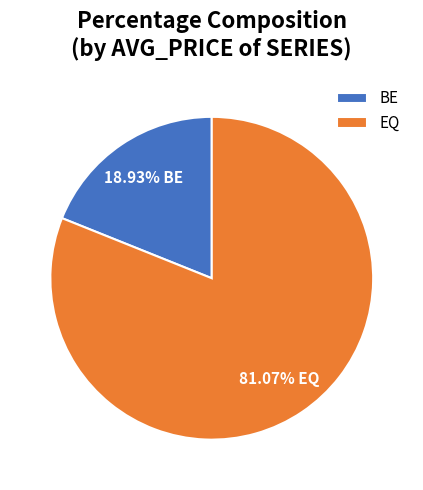

Rank the categories by value from highest to lowest.

EQ, BE